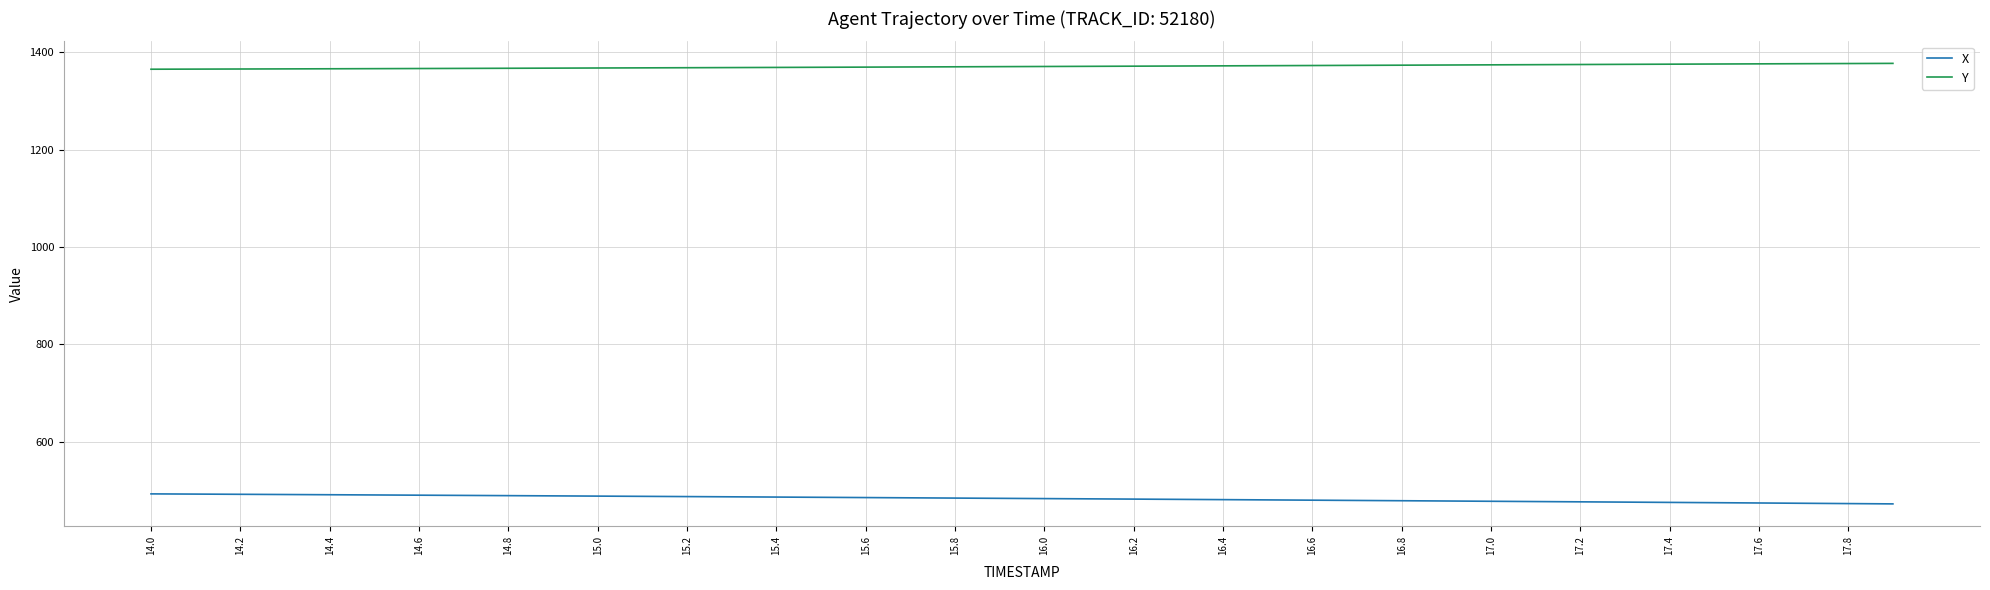

What is the lowest value of the Y series?

1365.0